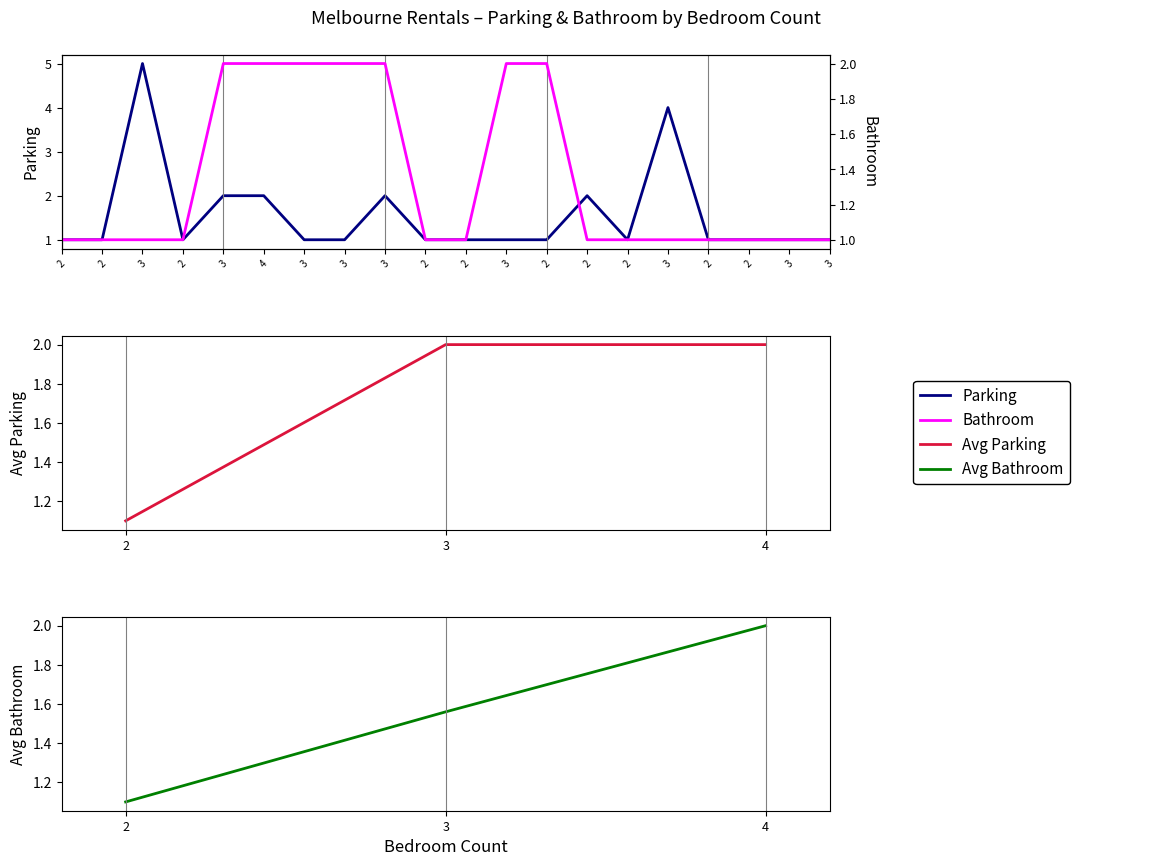

What is the average value of the Bathroom series?

1